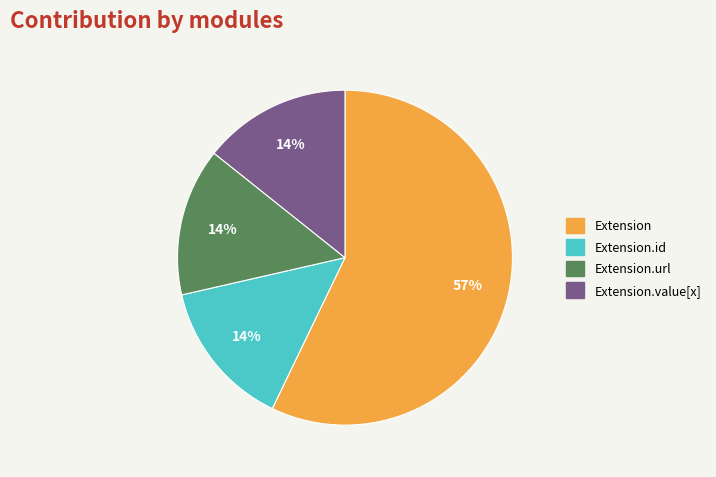

Is there any slice that represents more than half of the pie?

Yes